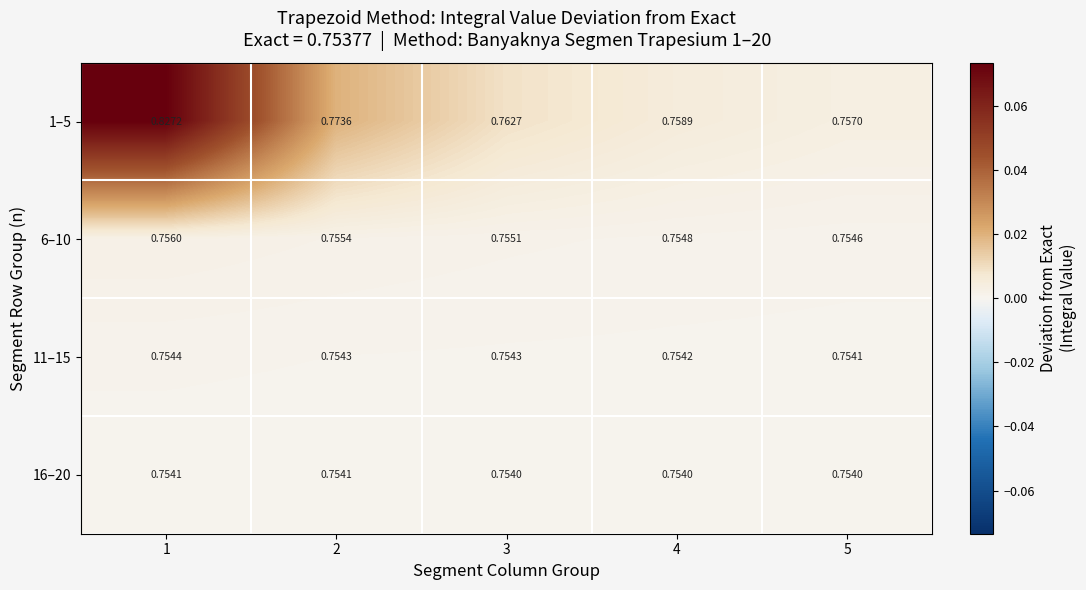

Is the value of 16–20 at 4 greater than the value of 1–5 at 2?

No